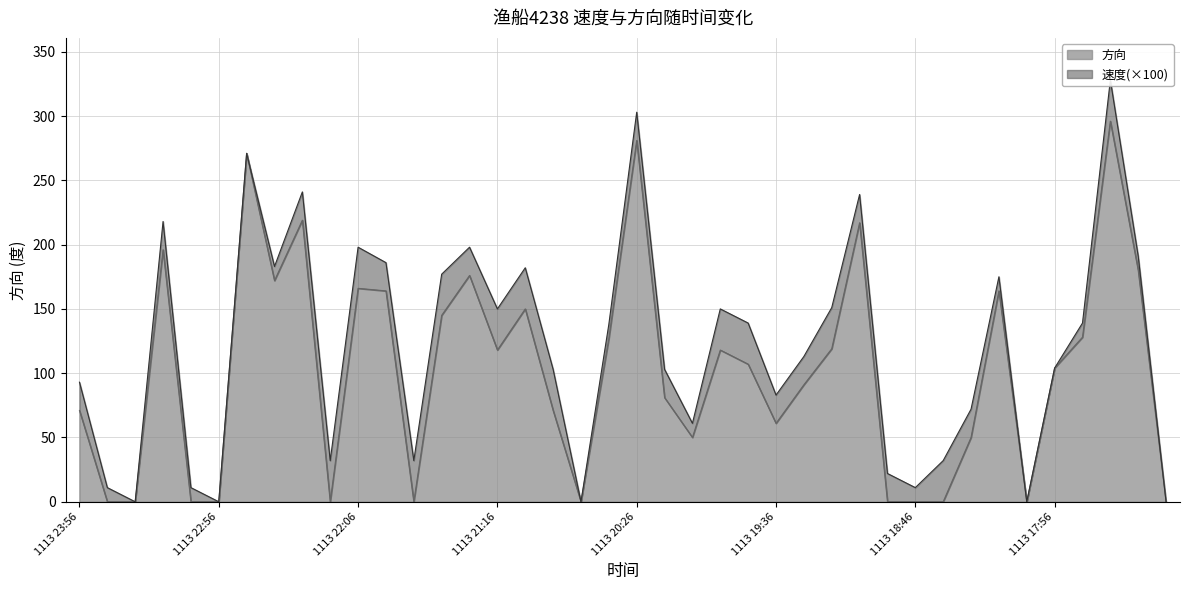

Reading right to left, transcribe all the data shown in this chart.

0	180	296	128	104	0	164	50	0	0	0	217	119	91	61	107	118	50	81	281	127	0	71	150	118	176	145	0	164	166	0	219	172	271	0	0	196	0	0	71